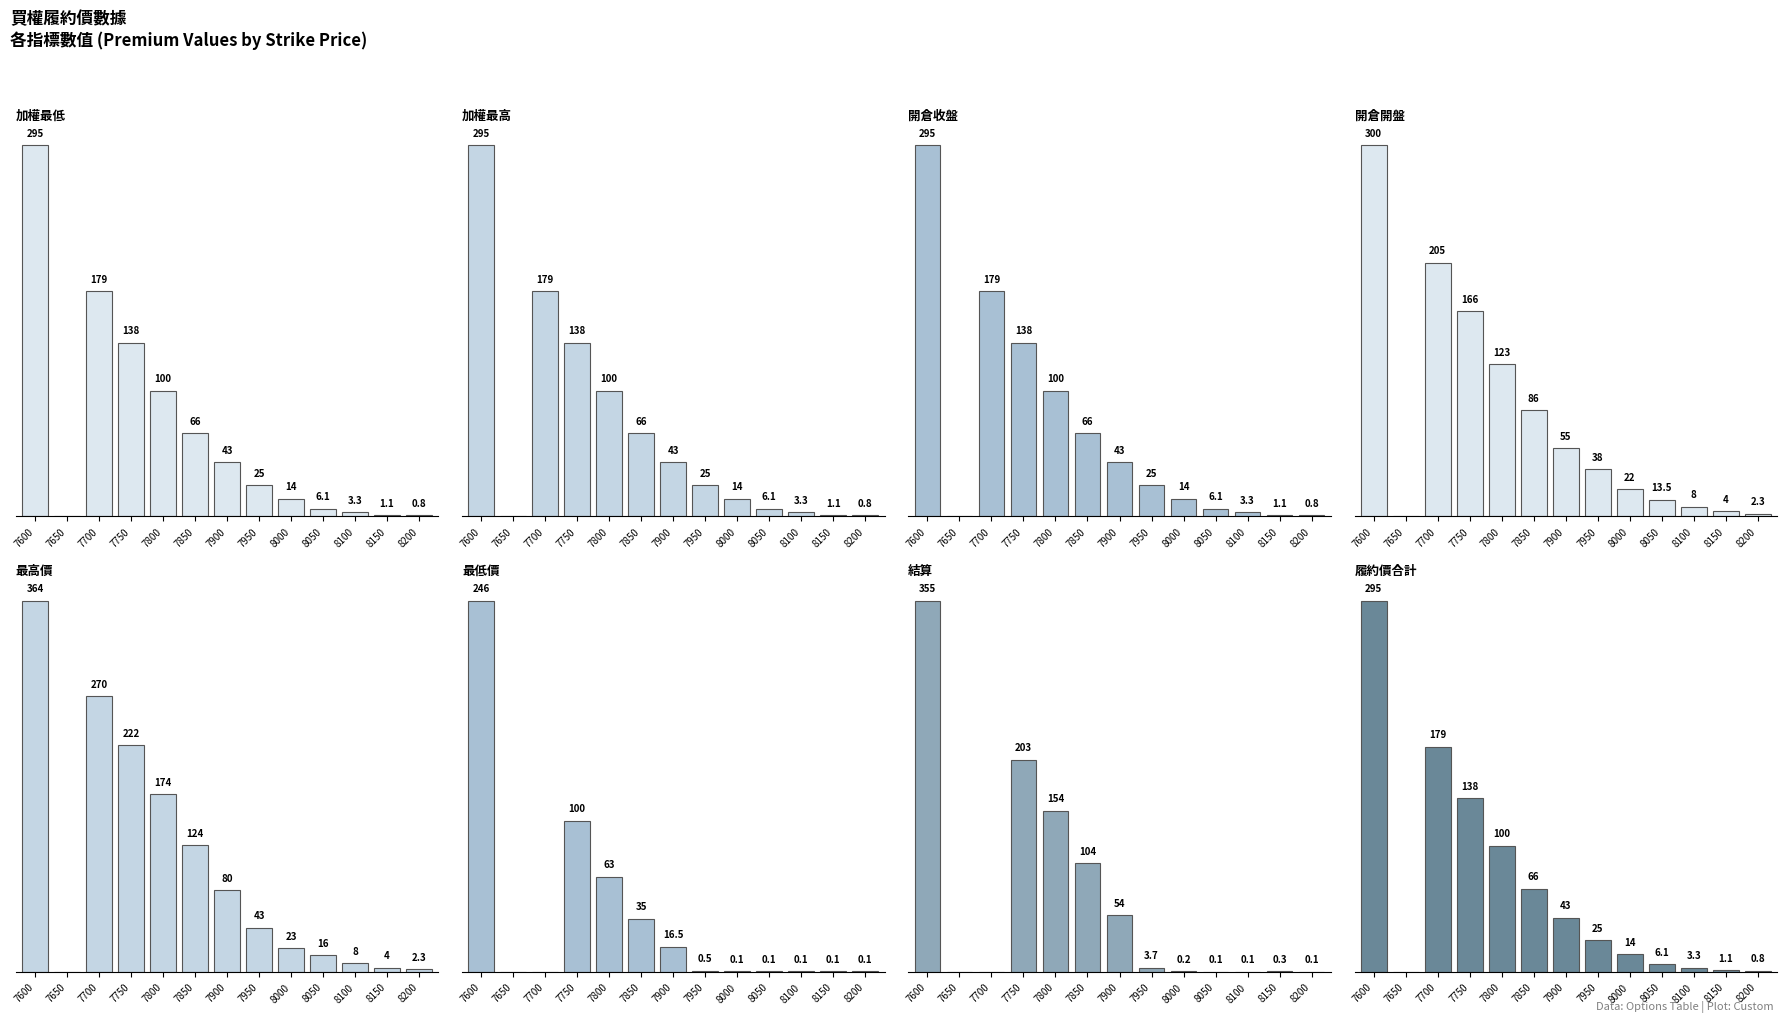

Is it true that 開倉開盤 equals 55.0 at 7900?

True